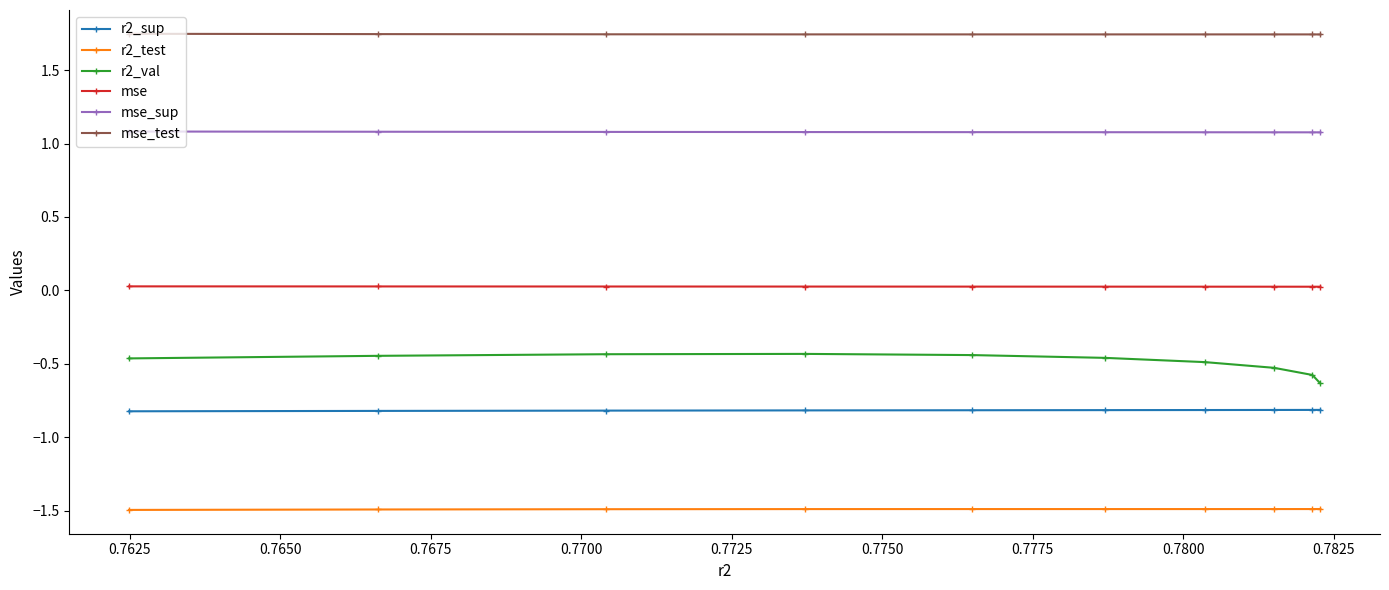

Does the chart display data point markers on the line(s)?

Yes